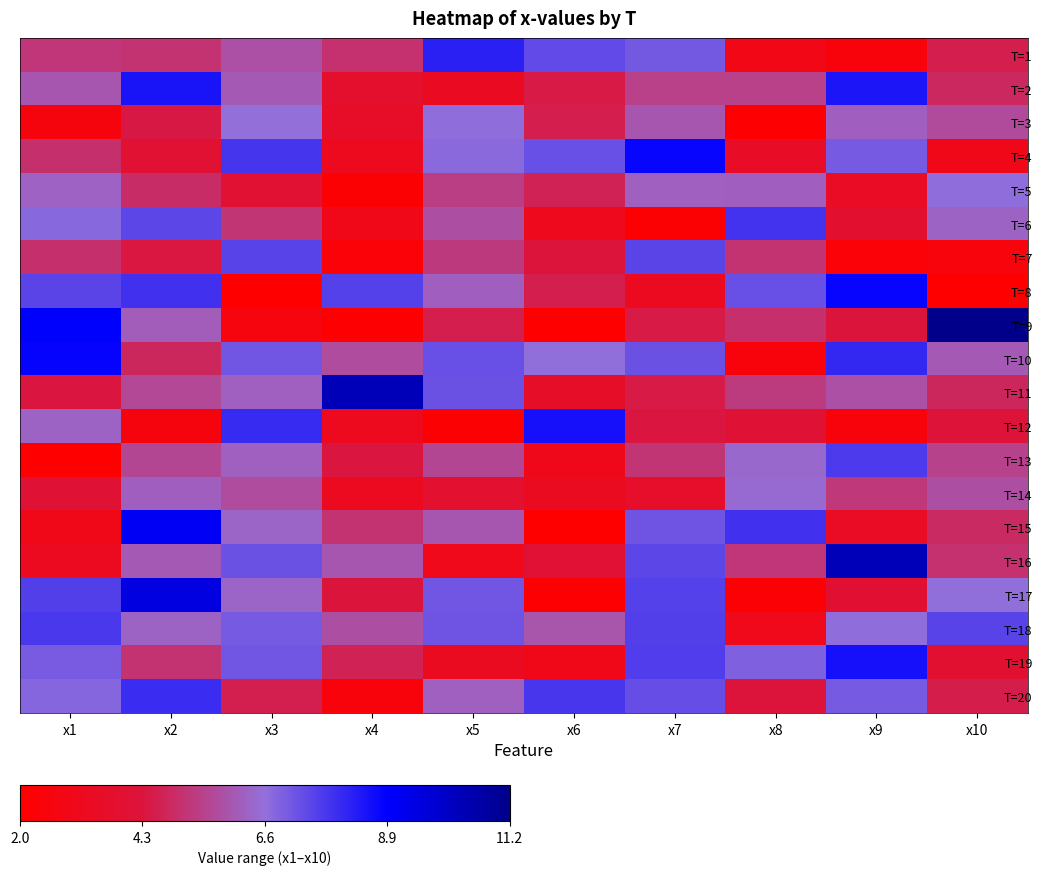

Which series has the widest spread of values?

T=9